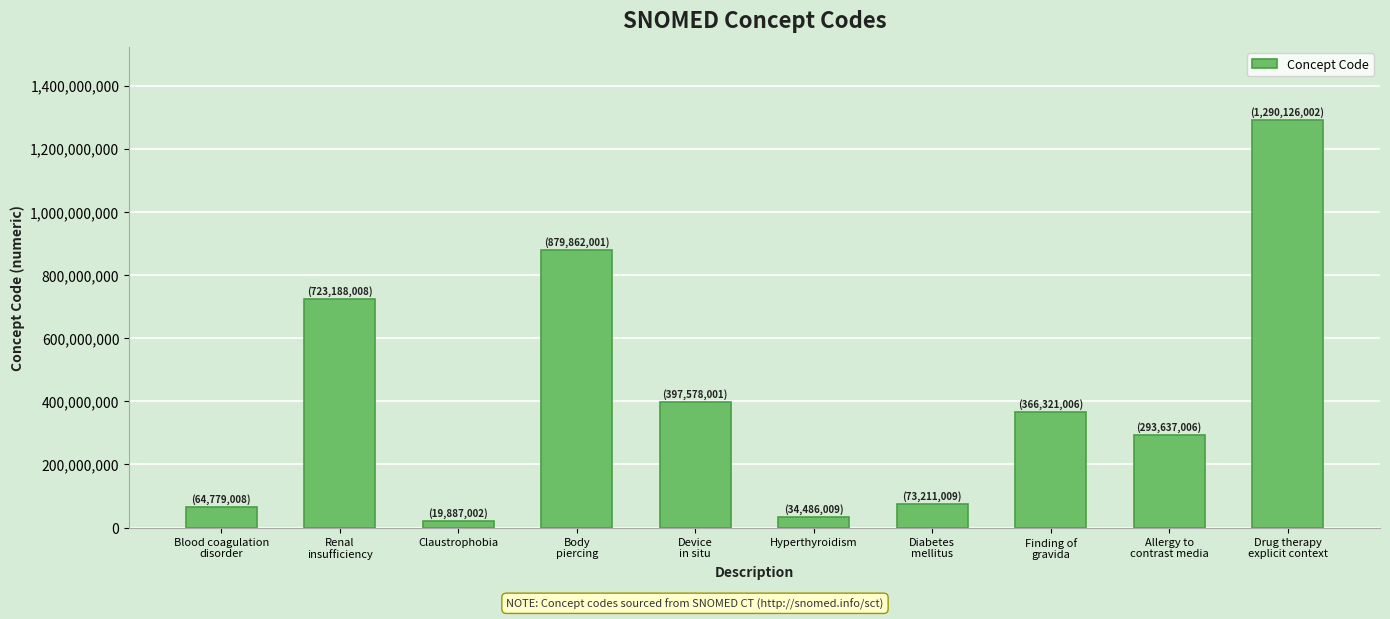

What is the value of the 5th bar from the left?

397578001